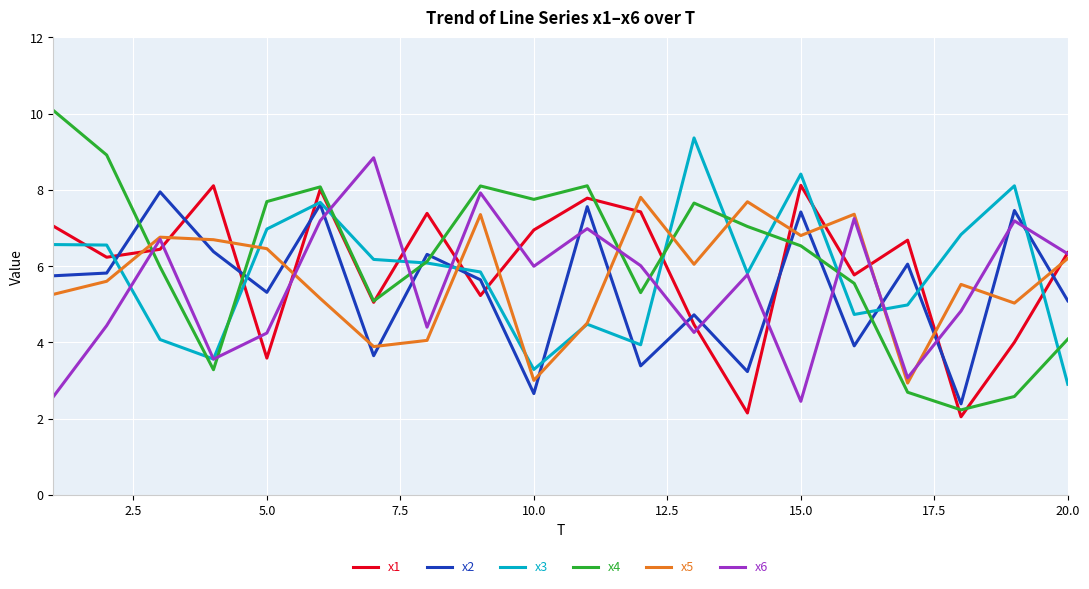

Does the chart have visible grid lines?

Yes